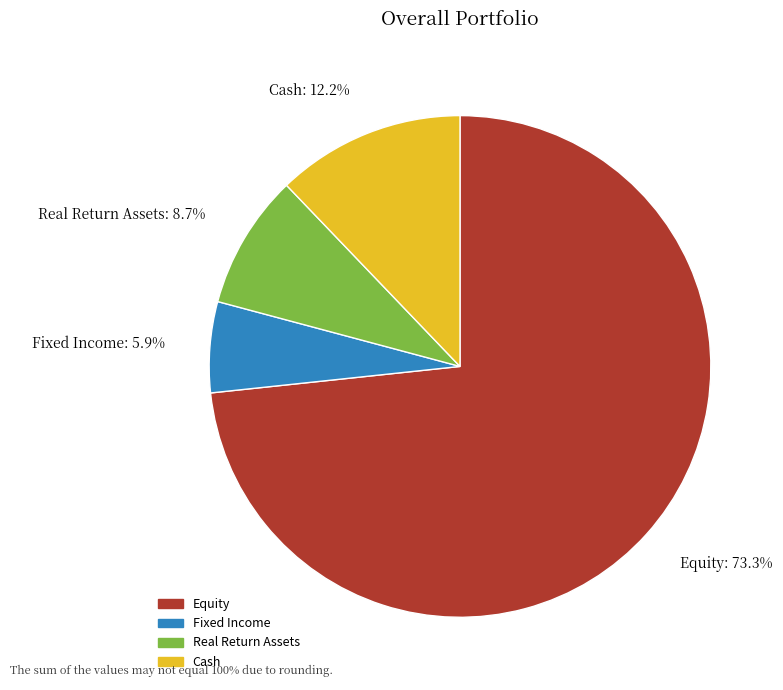

Which category accounts for the majority?

Equity: 73.3%